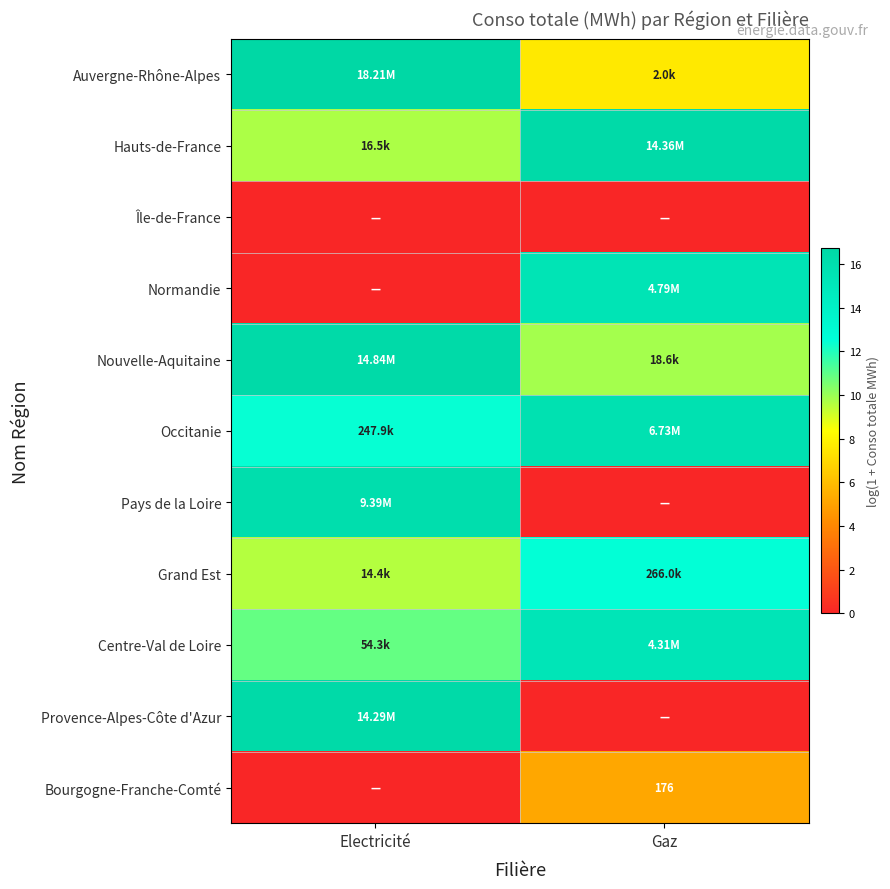

At which category is the sum across all series the highest?

Electricité